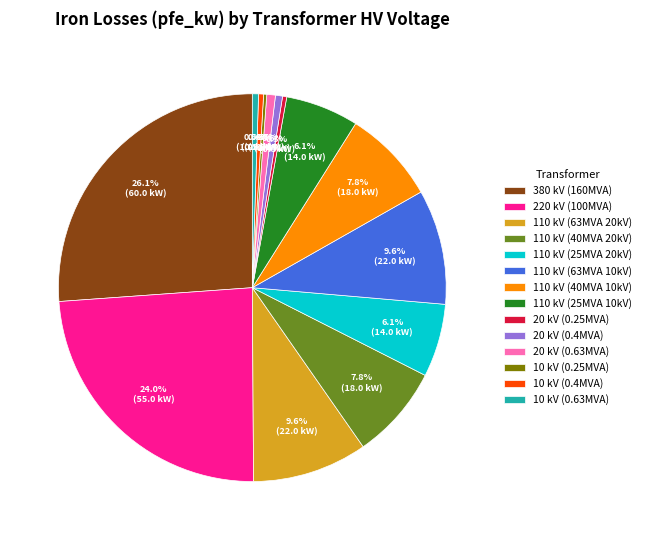

Is there any slice that represents more than half of the pie?

No